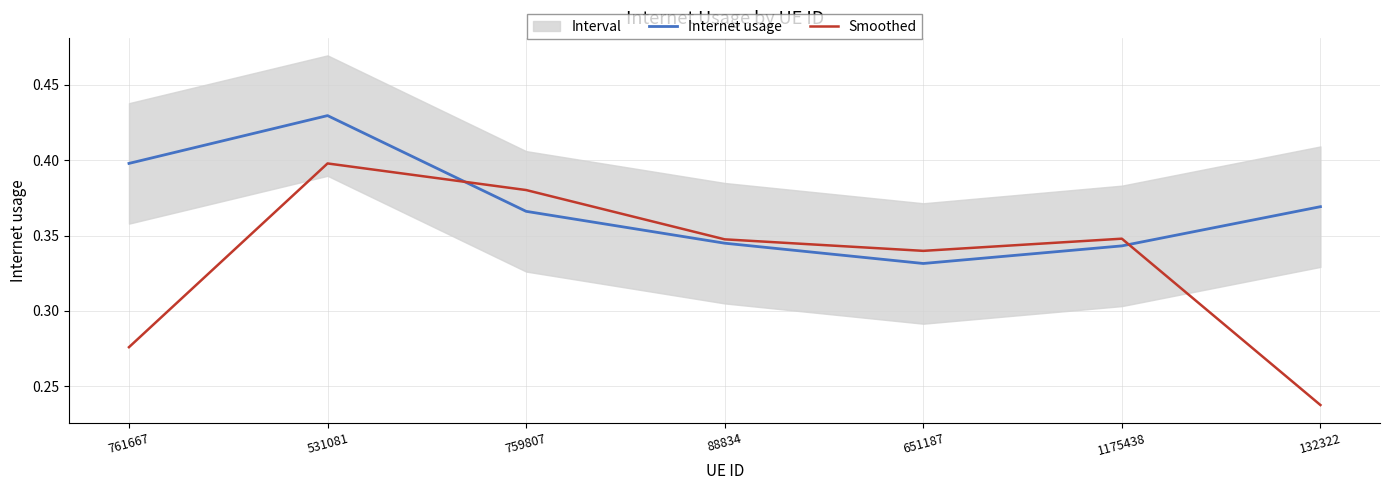

Rank the series at 132322 from lowest to highest value.

Smoothed, Internet usage